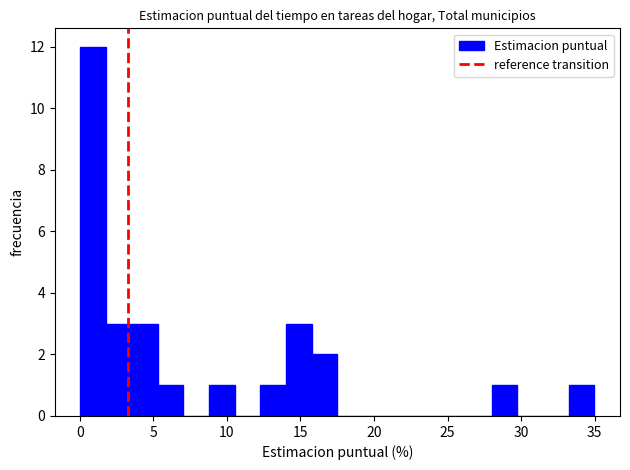

Read against the x-axis, roughly where is the centre of the tallest bar?

1.0